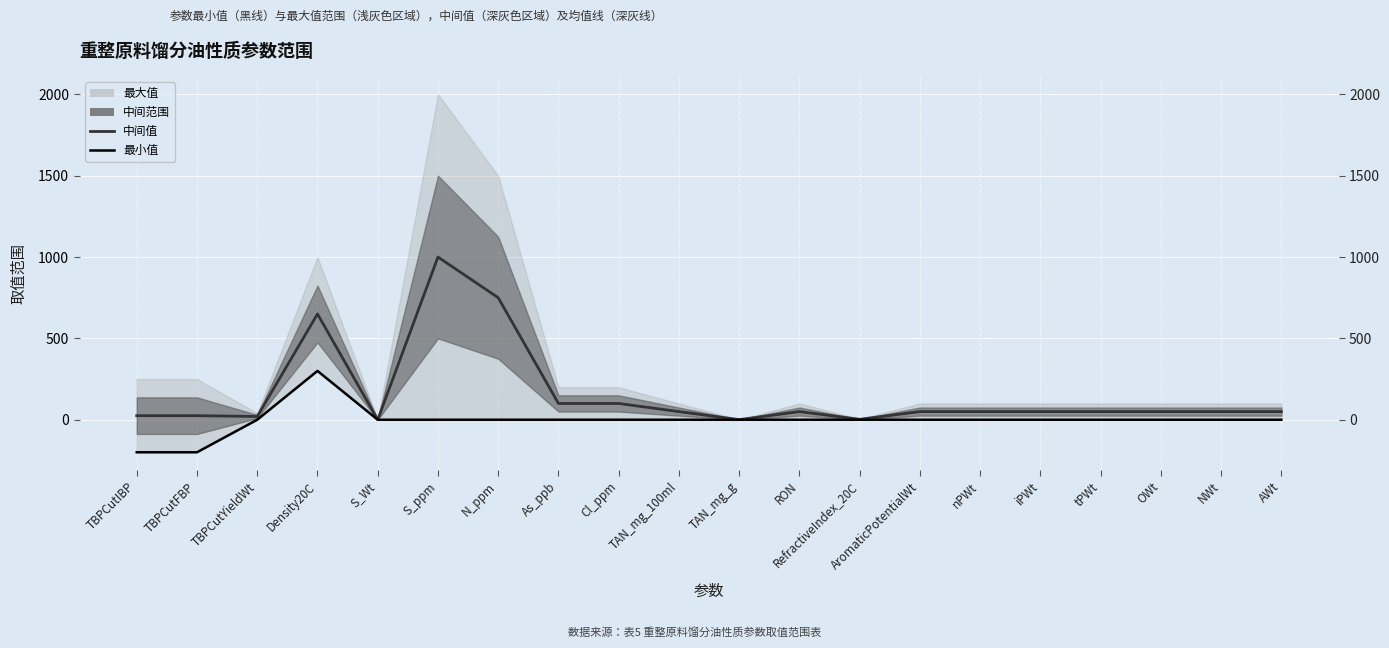

The 中间值 series shows 0.5 at TAN_mg_g. True or false?

True